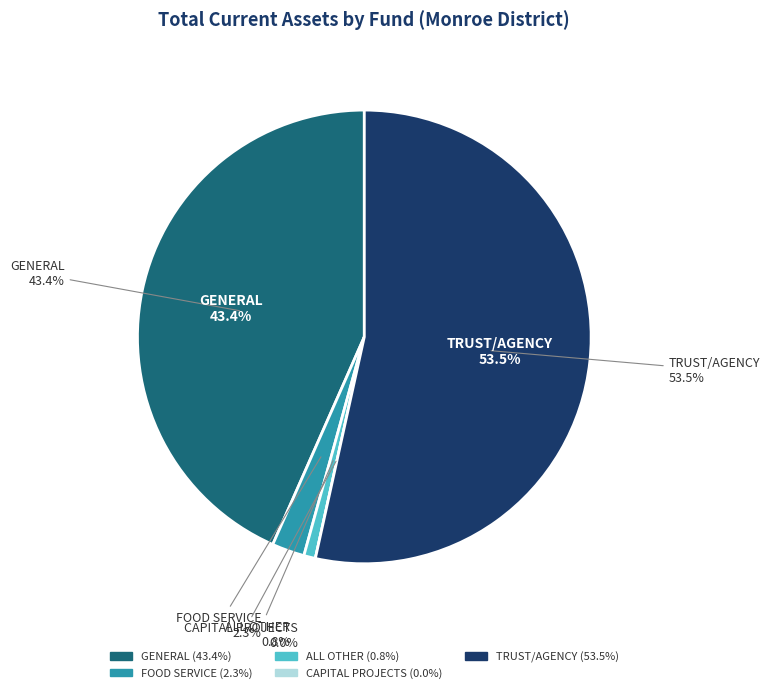

What is the largest slice in the pie chart?

TRUST/AGENCY